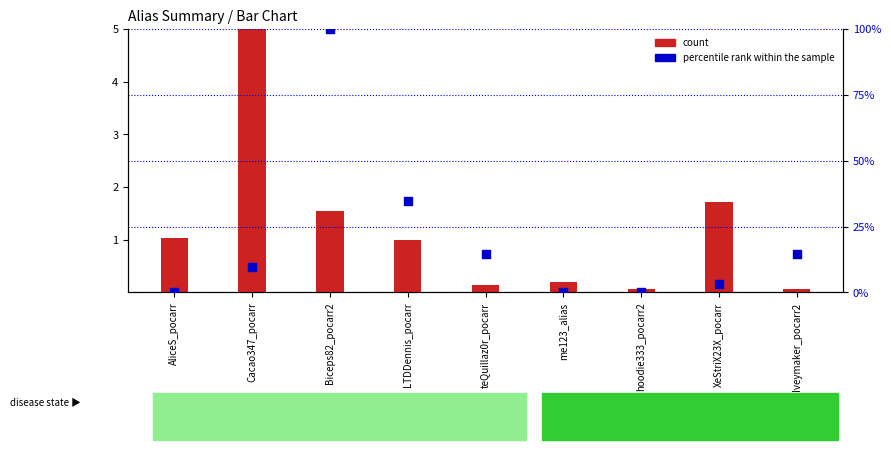

Which series has the largest total across all categories?

percentile rank within the sample